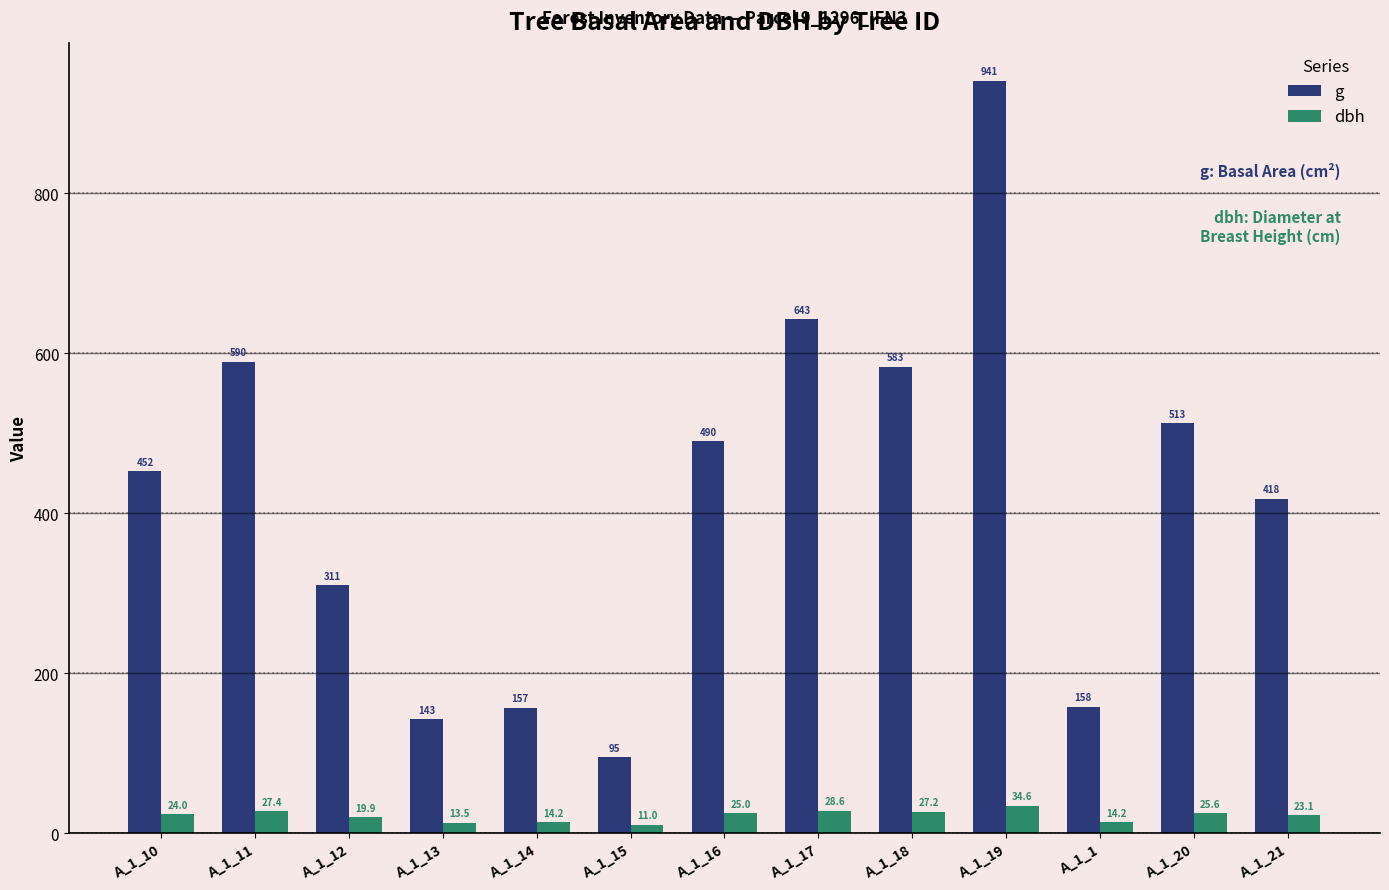

At which label does g reach its minimum?

A_1_15